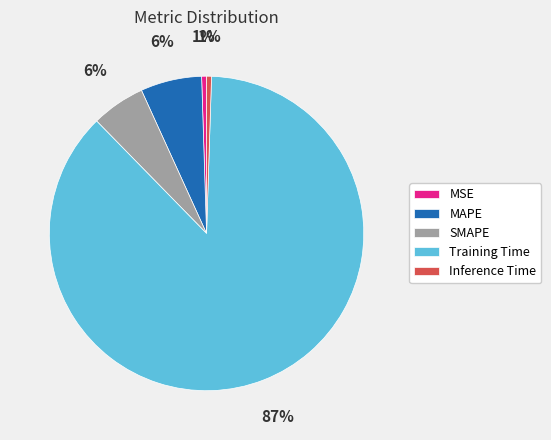

To the nearest percent, what is the average slice percentage?

20%